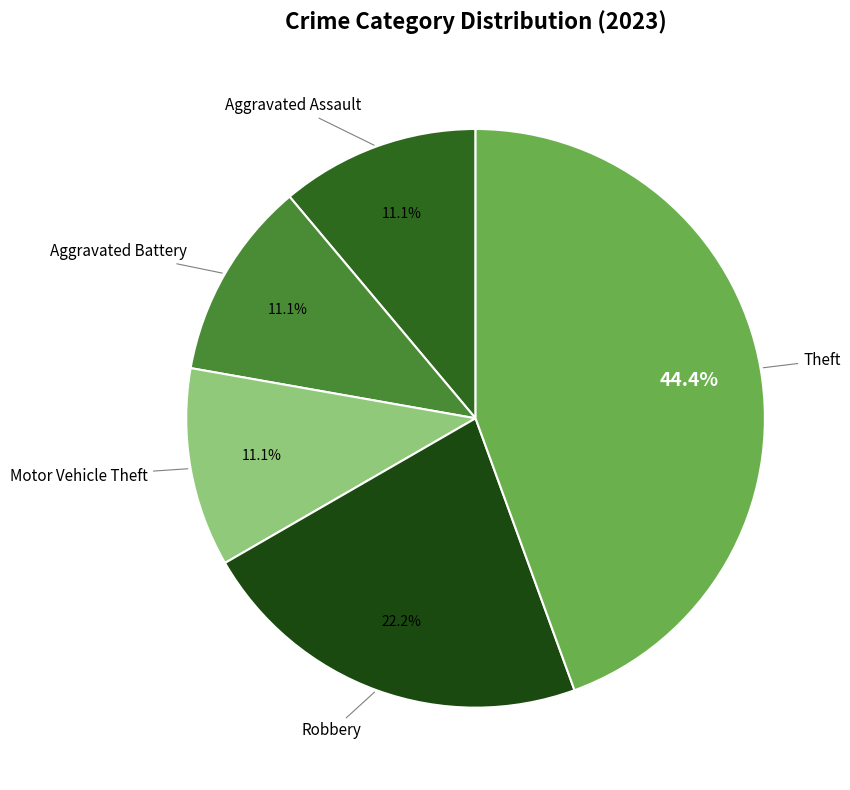

The Theft slice represents 53% of the pie. True or false?

False